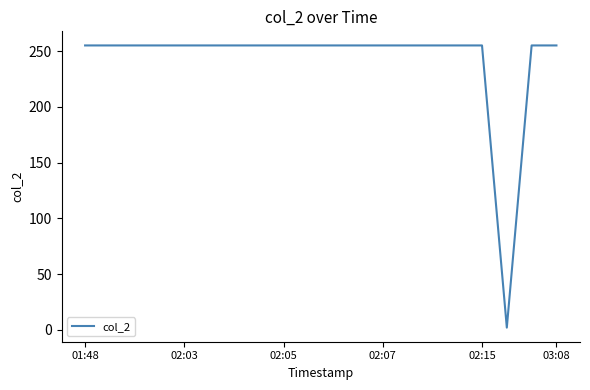

What is the greatest value displayed?

255